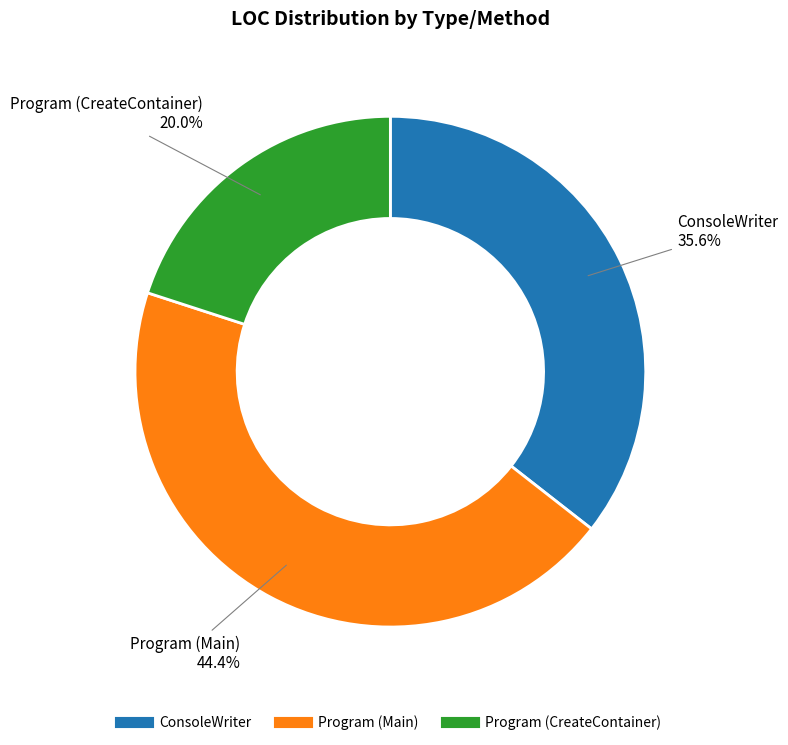

To the nearest percent, what is the difference between the largest and smallest slice percentages?

24%